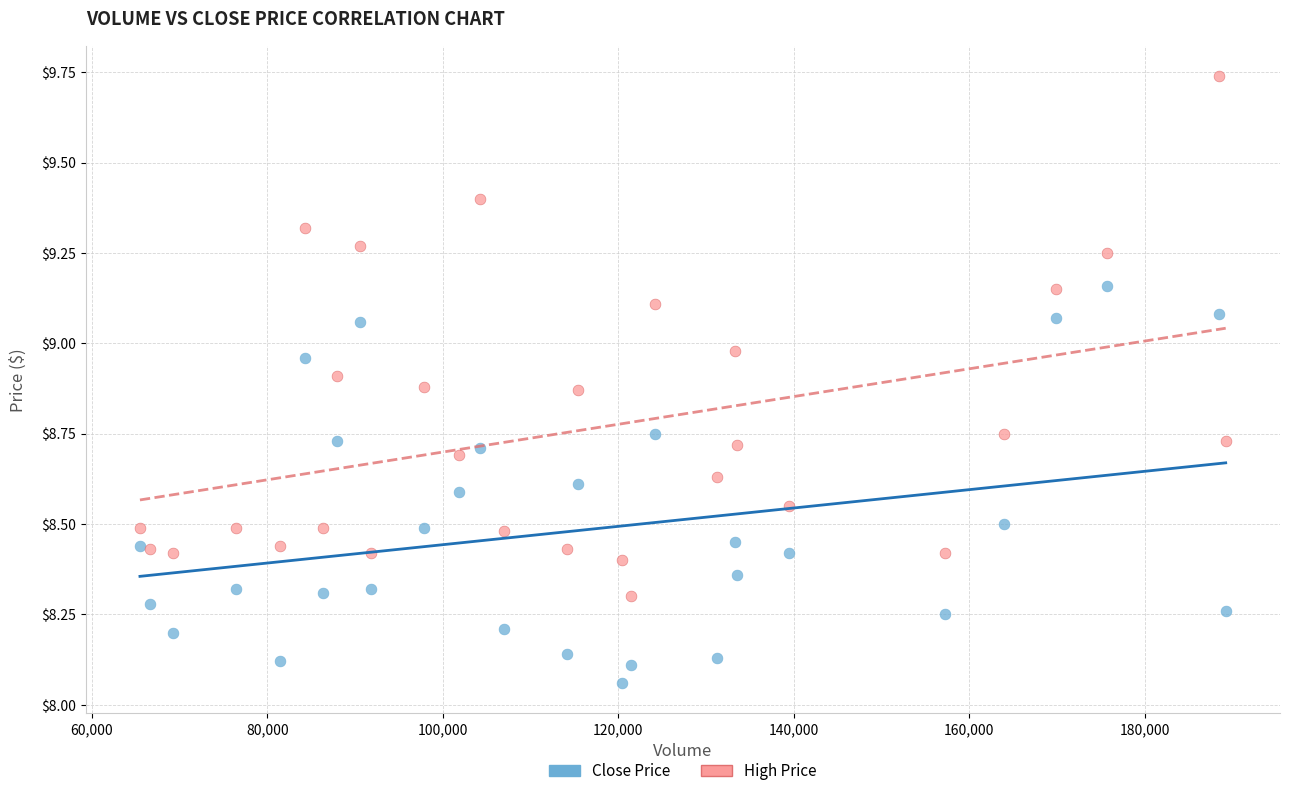

Which series reaches the maximum Y coordinate?

High Price